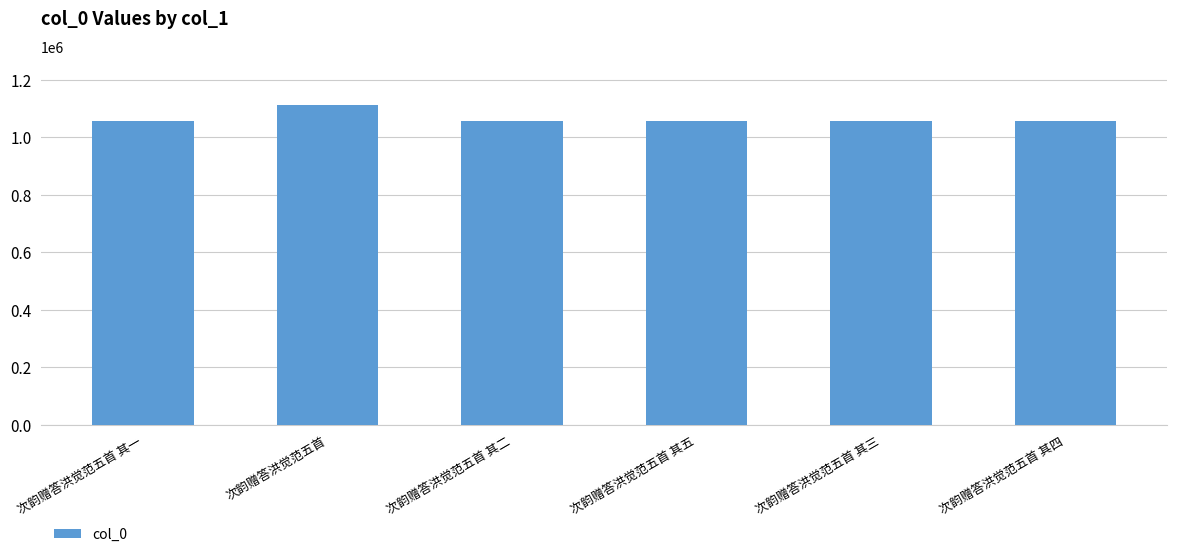

What is the change in value from 次韵赠答洪觉范五首 to 次韵赠答洪觉范五首 其四?

-57868